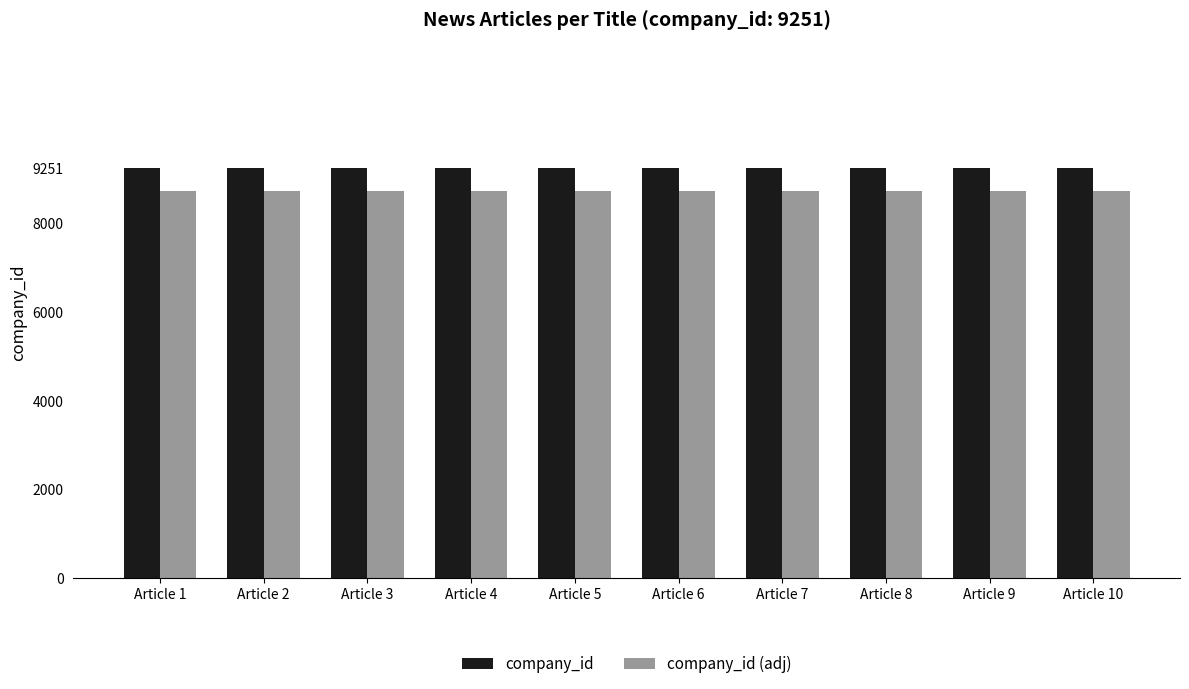

What are all the series names shown in the legend?

company_id, company_id (adj)